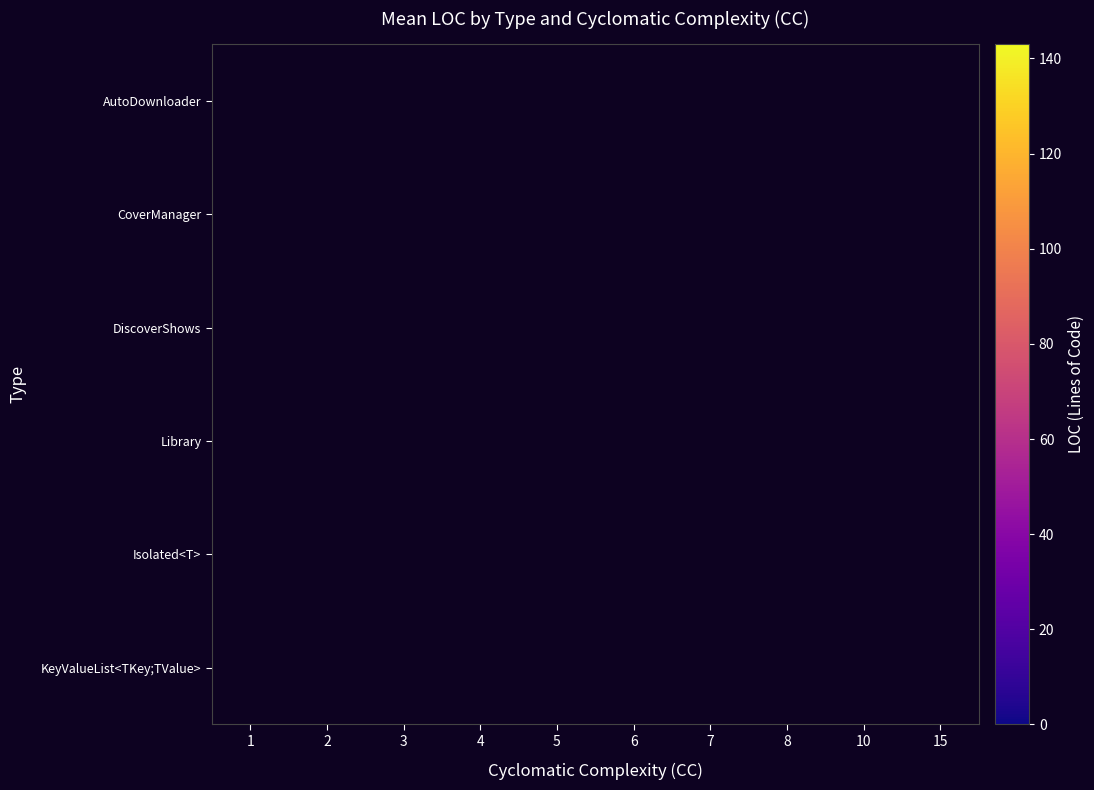

Which category has the lowest value across all series?

1